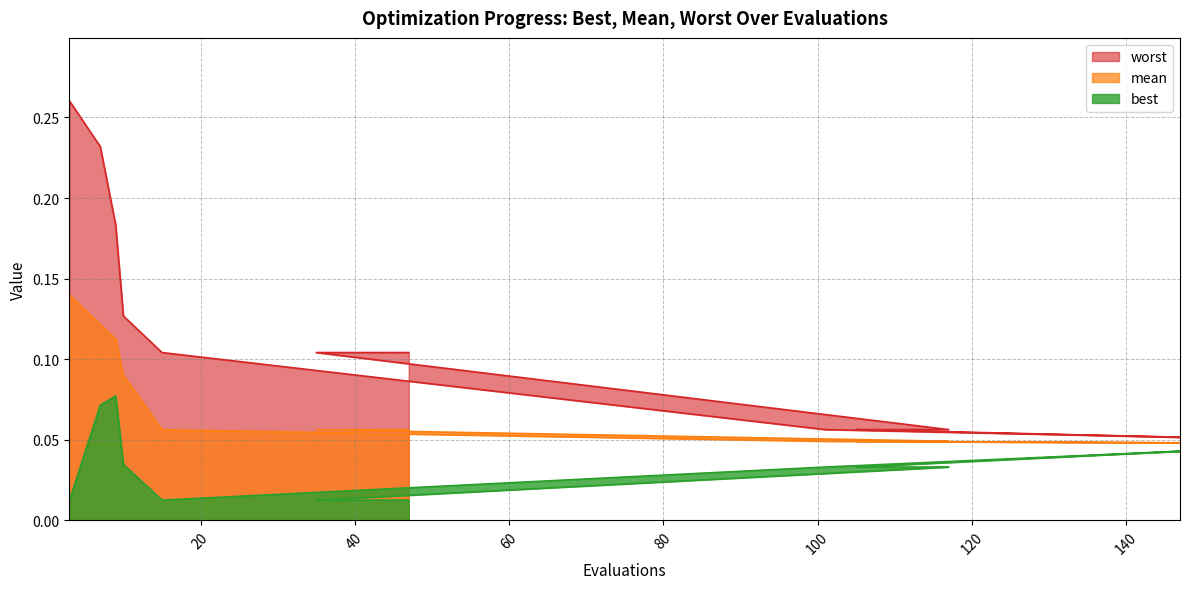

Is it true that worst equals 0.1 at 39?

False